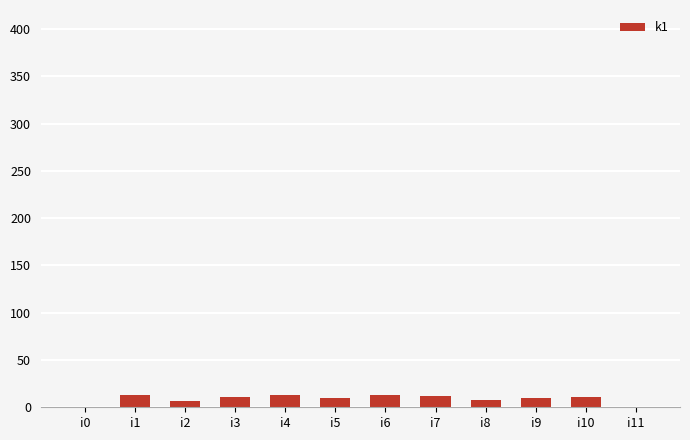

What is the change in value from i0 to i6?

+13